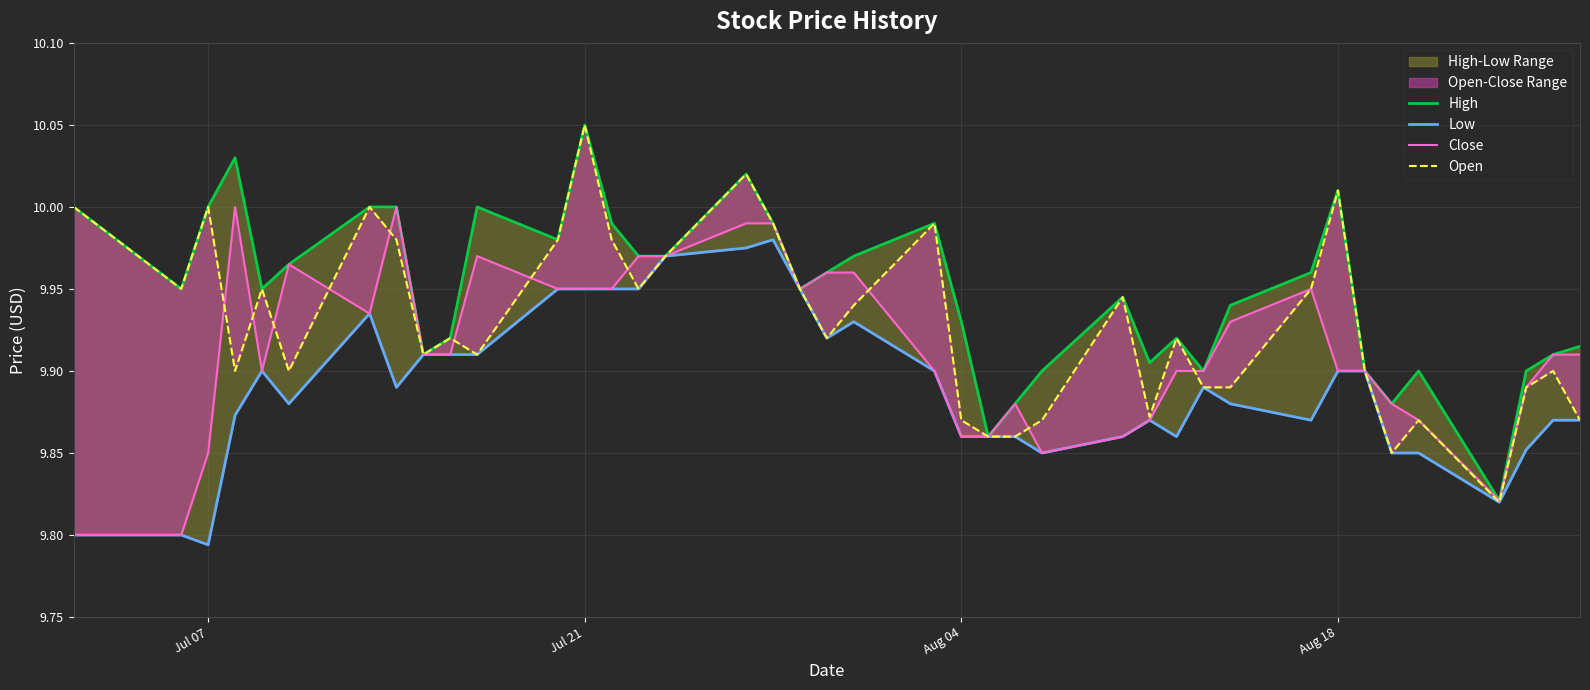

Is the value of Low at 14 greater than the value of Open at 4?

No